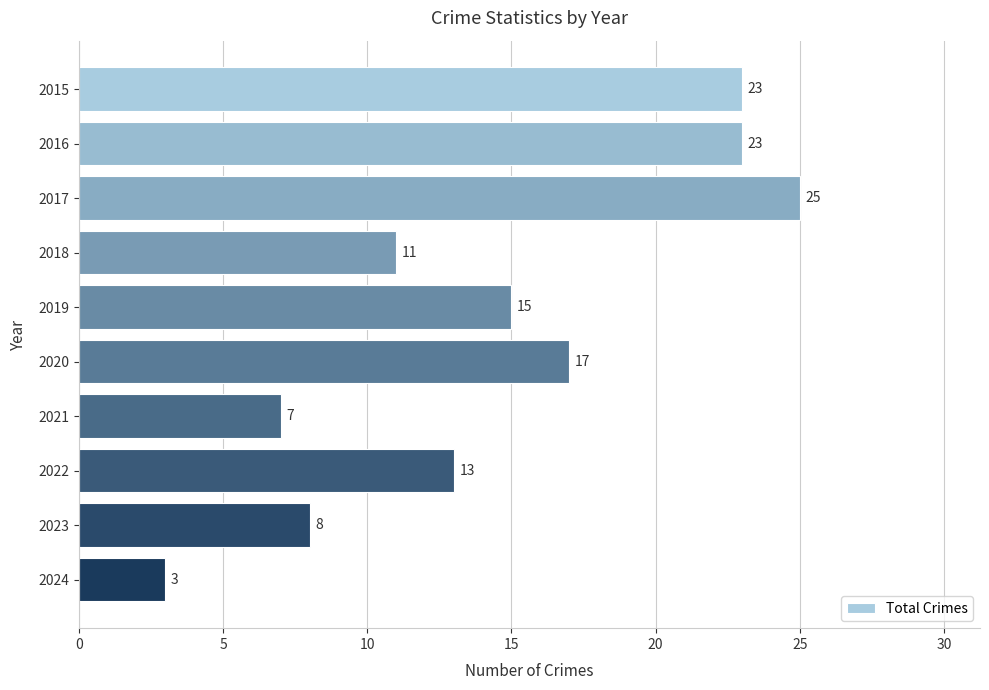

What is the change in value from 2016 to 2024?

-20